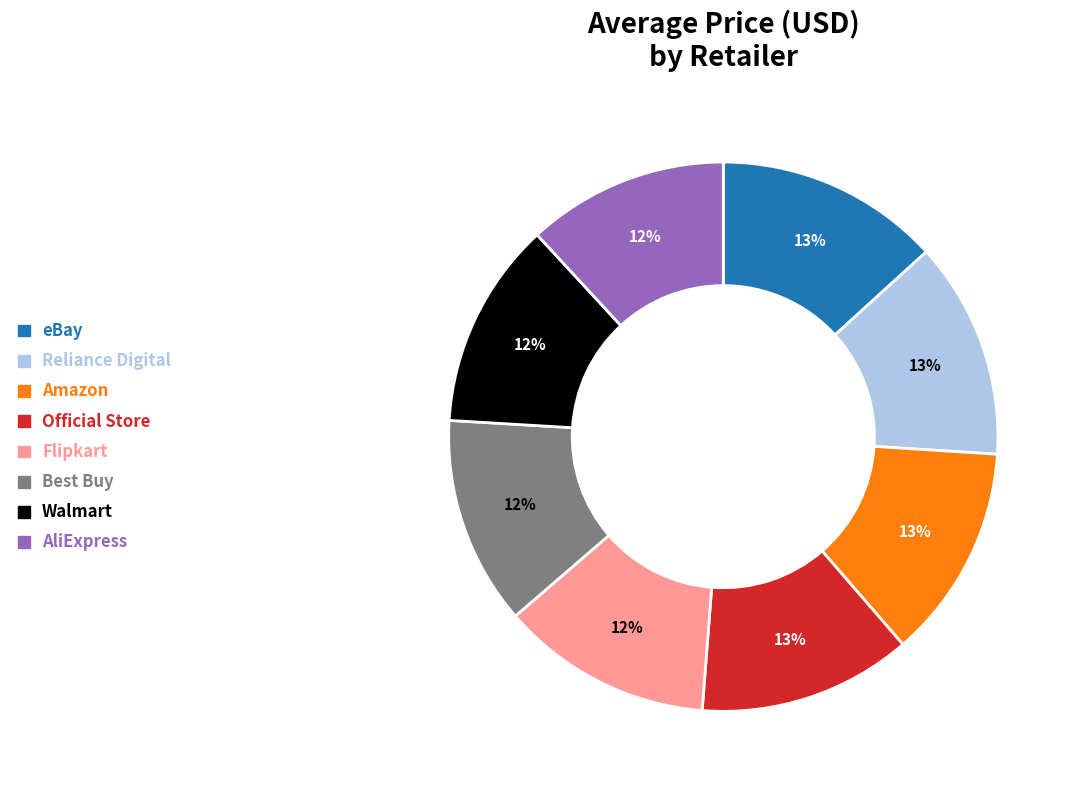

What is the ratio of the value at Best Buy to the value at eBay?

0.9